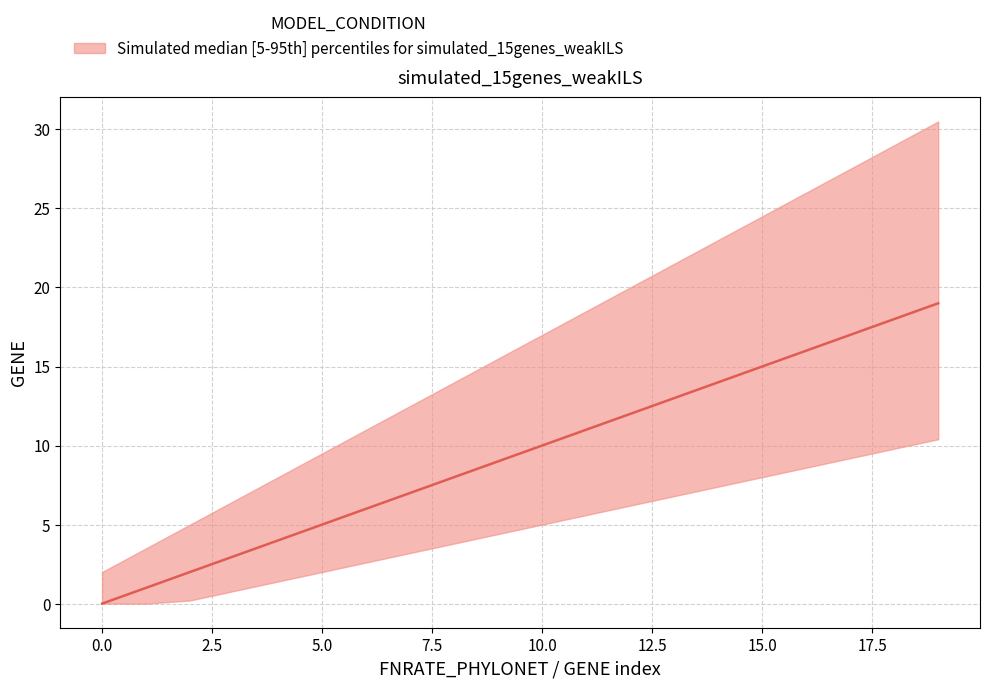

How many categories are shown in the chart?

20